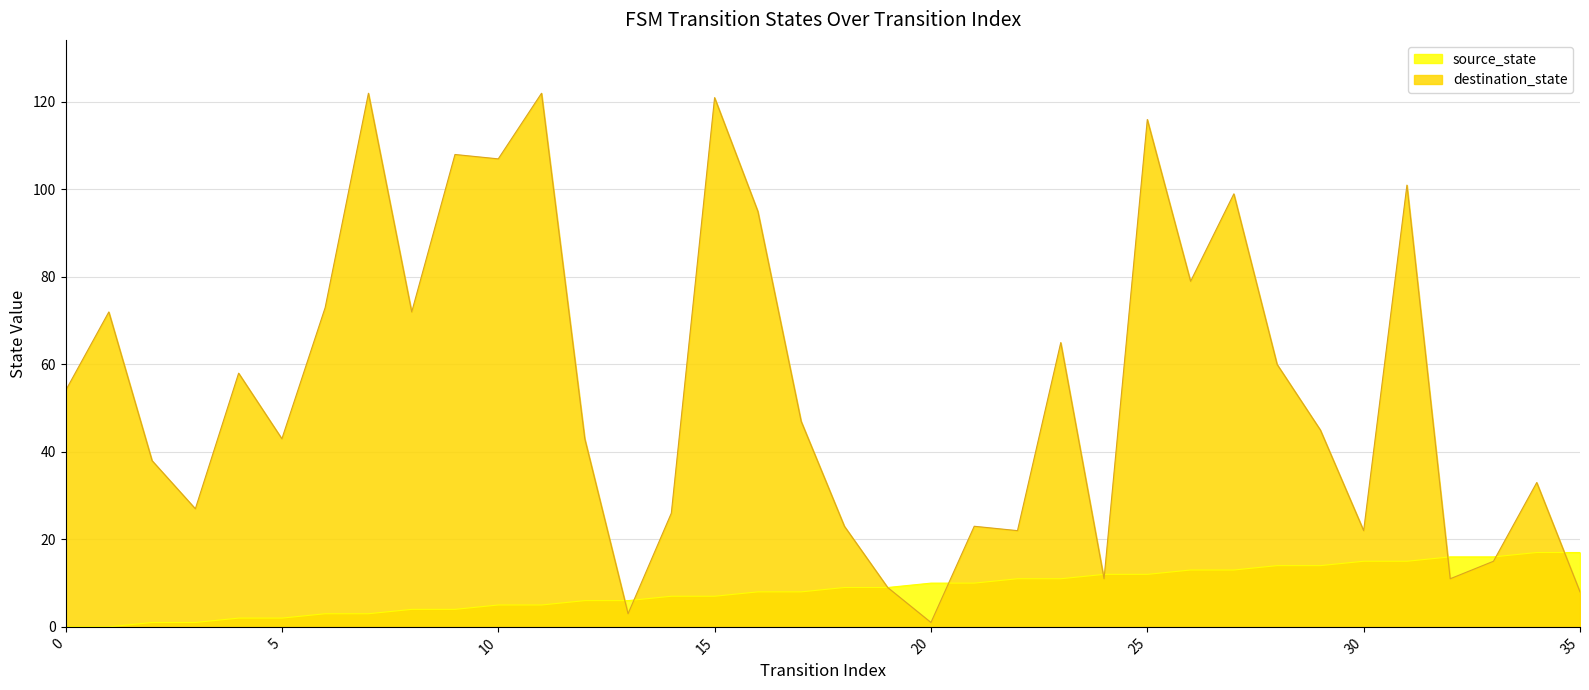

What is the total value across all series at 30?

37